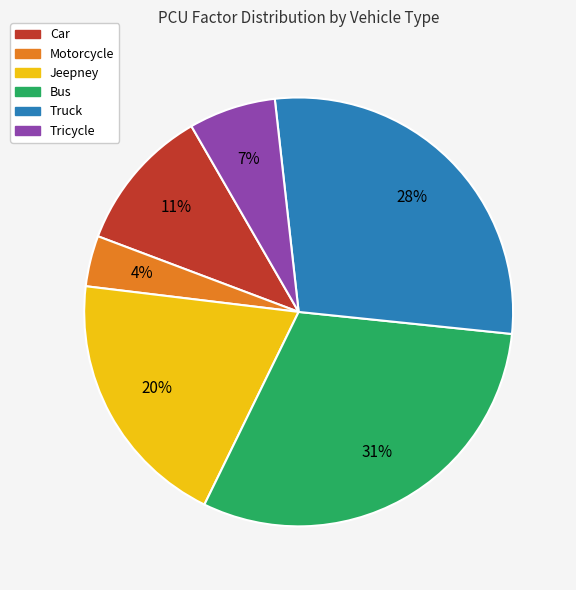

Is it true that Truck is 28% of the pie?

True